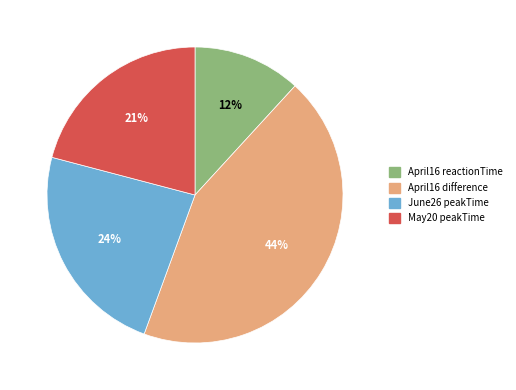

Which slice is the largest?

April16 difference